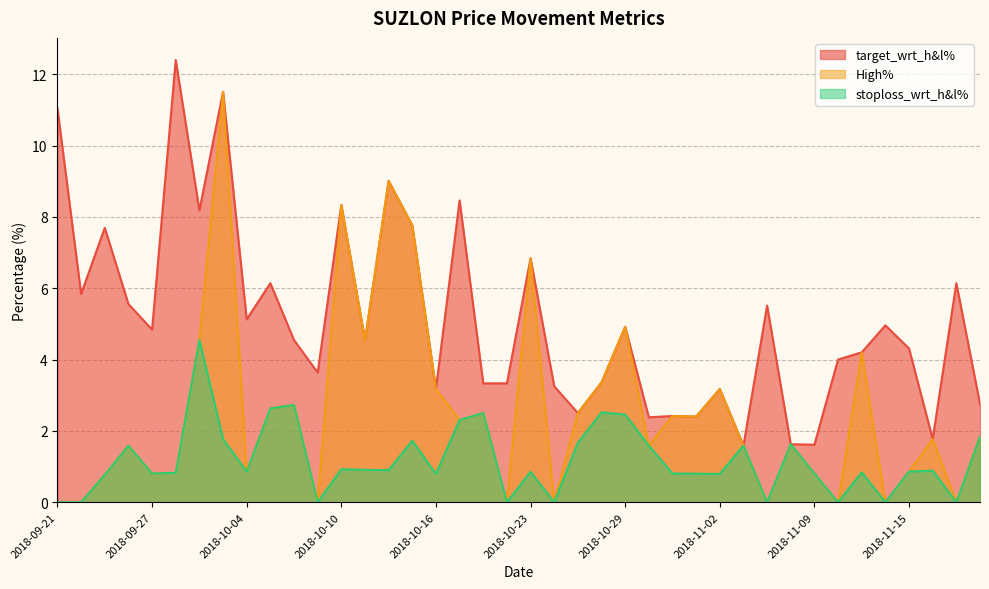

Rank the categories by target_wrt_h&l% value from lowest to highest.

2018-11-05, 2018-11-09, 2018-11-07, 2018-11-16, 2018-10-30, 2018-11-01, 2018-10-31, 2018-10-25, 2018-11-20, 2018-10-16, 2018-11-02, 2018-10-24, 2018-10-19, 2018-10-22, 2018-10-26, 2018-10-09, 2018-11-12, 2018-11-13, 2018-11-15, 2018-10-08, 2018-10-11, 2018-09-27, 2018-10-29, 2018-11-14, 2018-10-04, 2018-11-06, 2018-09-26, 2018-09-24, 2018-10-05, 2018-11-19, 2018-10-23, 2018-09-25, 2018-10-15, 2018-10-01, 2018-10-10, 2018-10-17, 2018-10-12, 2018-09-21, 2018-10-03, 2018-09-28